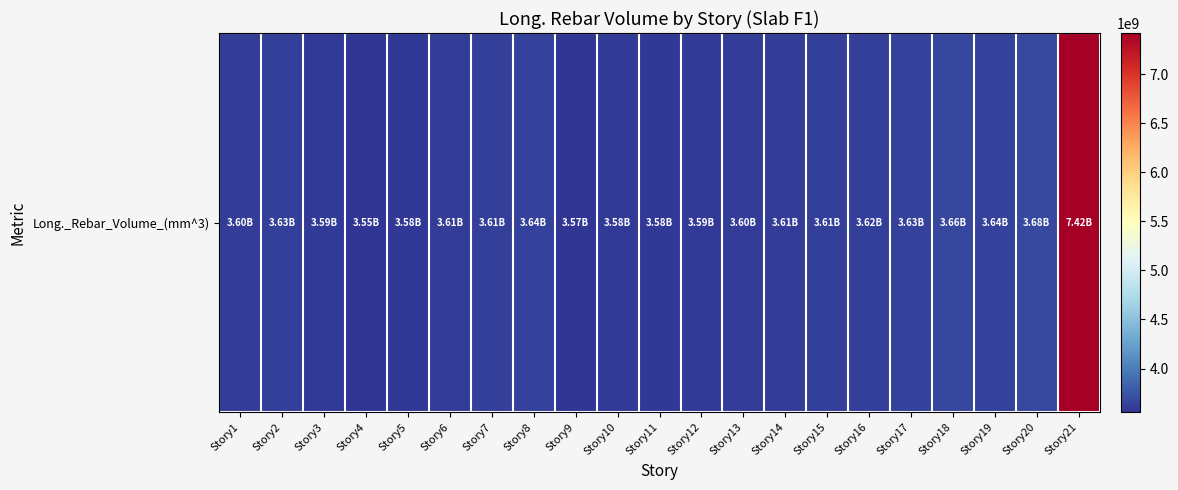

How many data points are less than 3610501283?

10